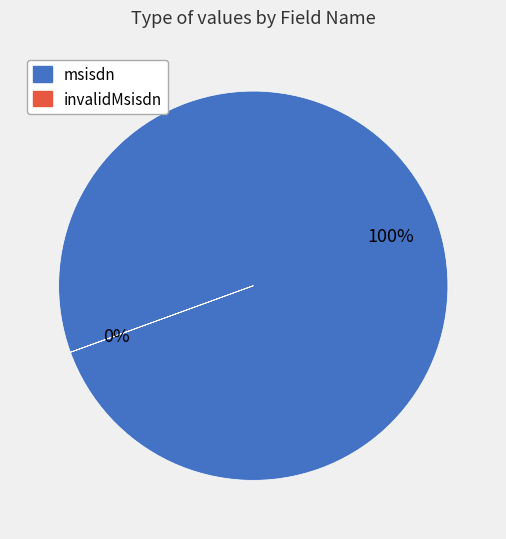

Between msisdn and invalidMsisdn, which is larger?

msisdn